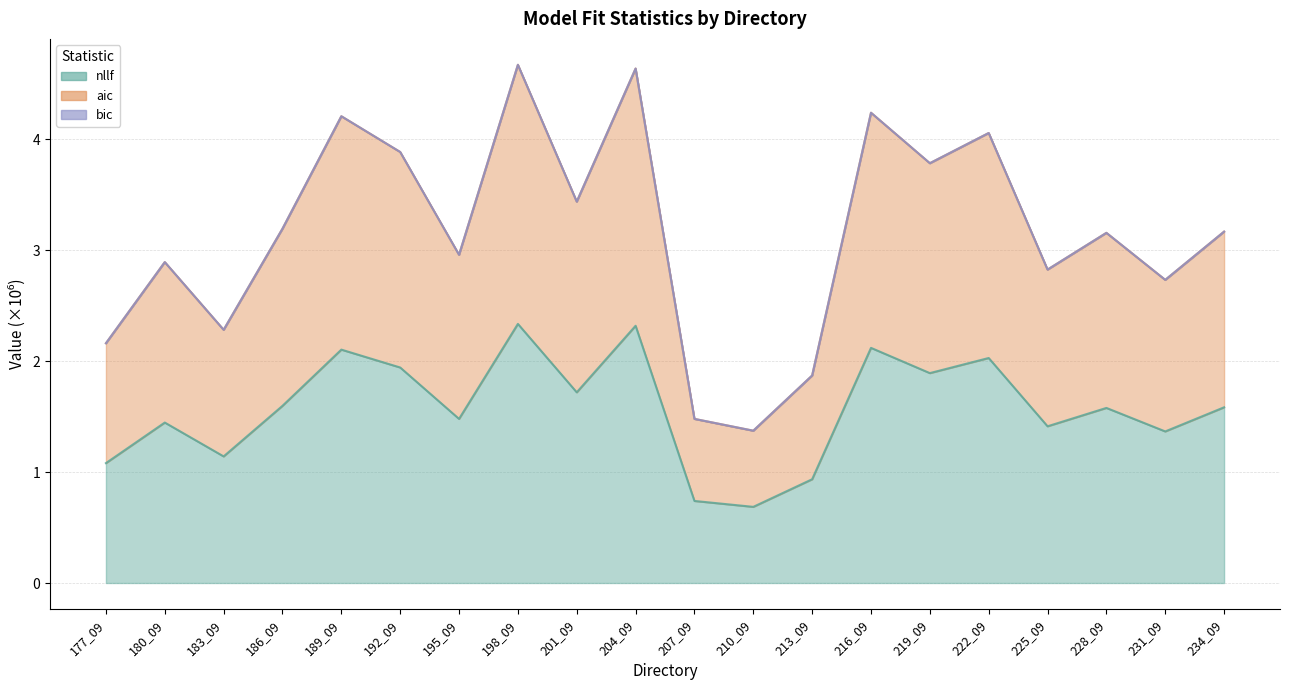

Is the value of nllf at 216_09 greater than the value of aic at 189_09?

No